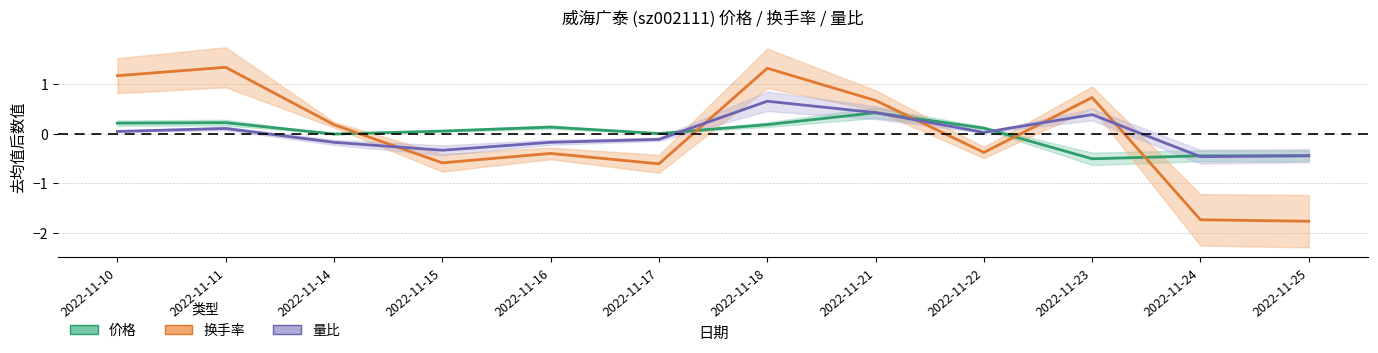

How many intersections are there between 换手率 (中心线) and 价格 (中心线)?

5